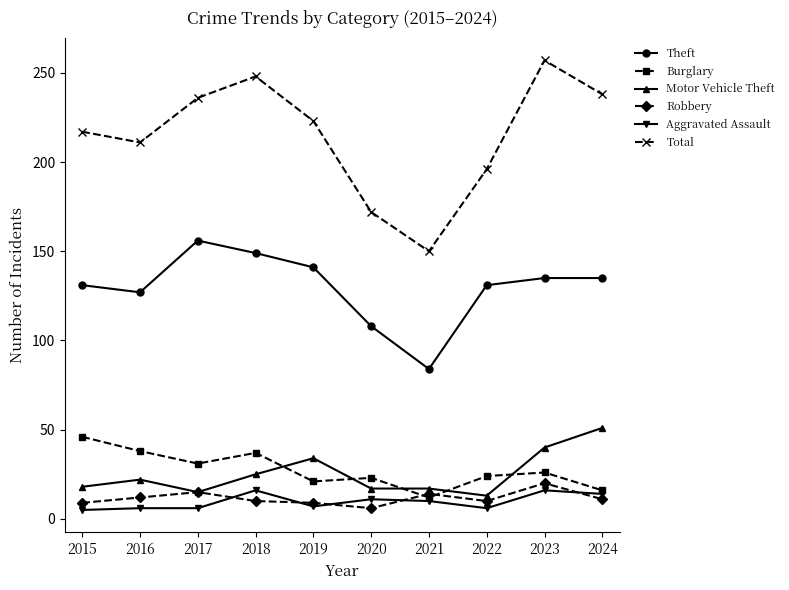

True or false: Total has a value of 316 at 2019.

False